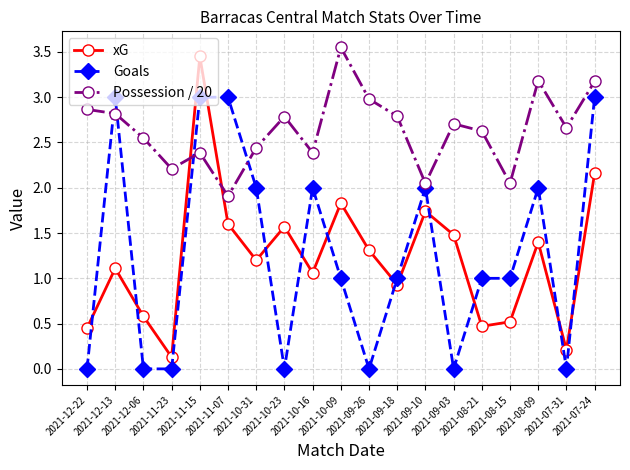

Is the value of xG at 2021-11-23 greater than the value of Possession / 20 at 2021-09-03?

No